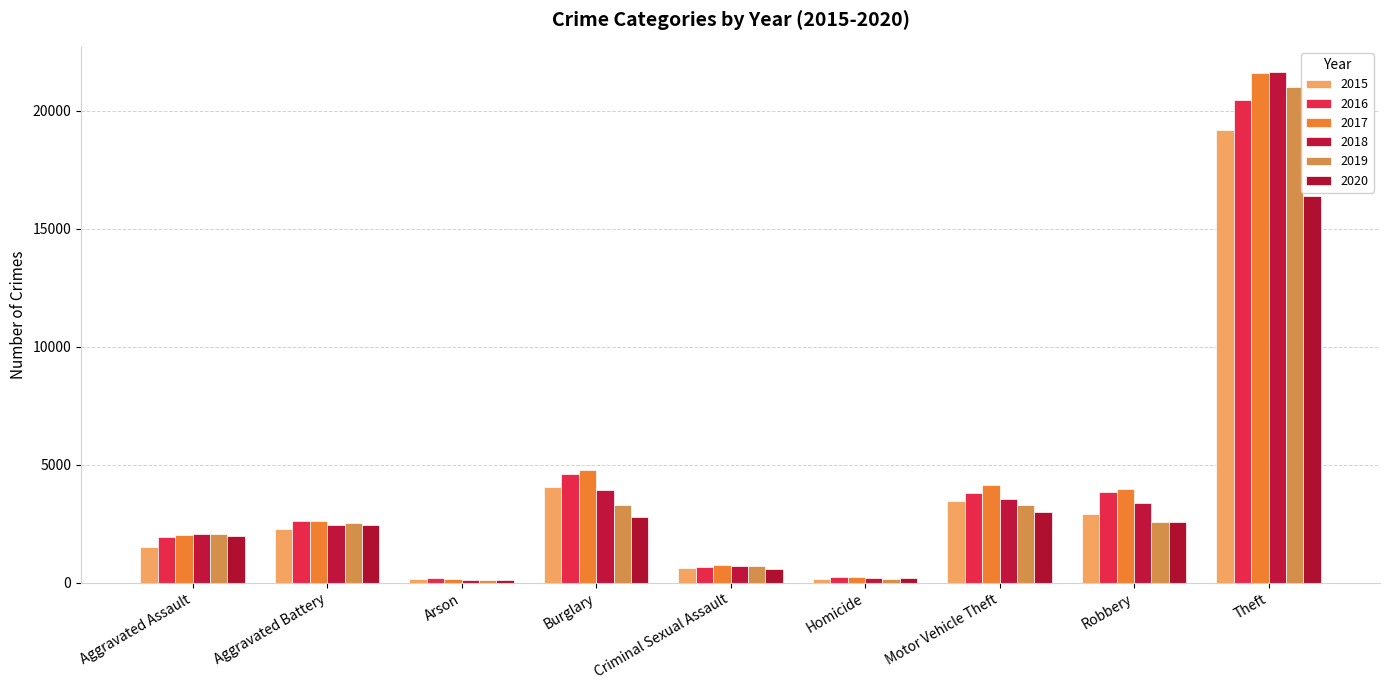

Does the chart contain stacked bars?

No